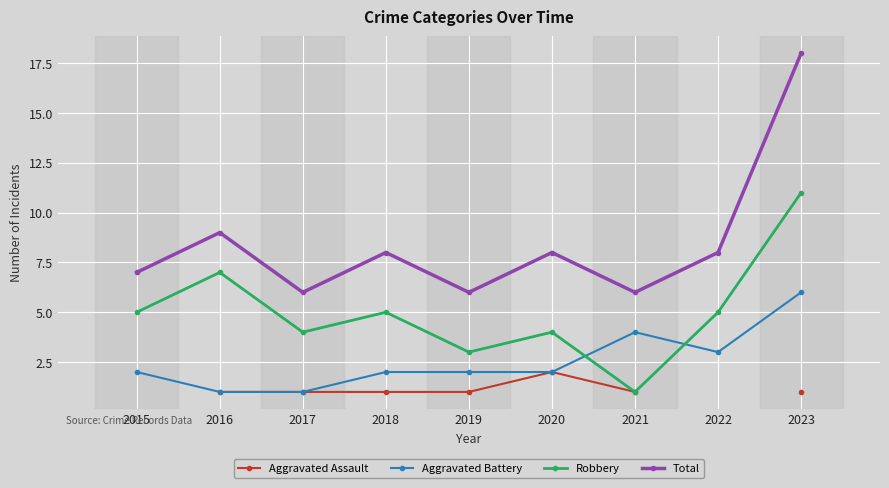

True or false: Aggravated Battery and Aggravated Assault intersect in this chart.

False